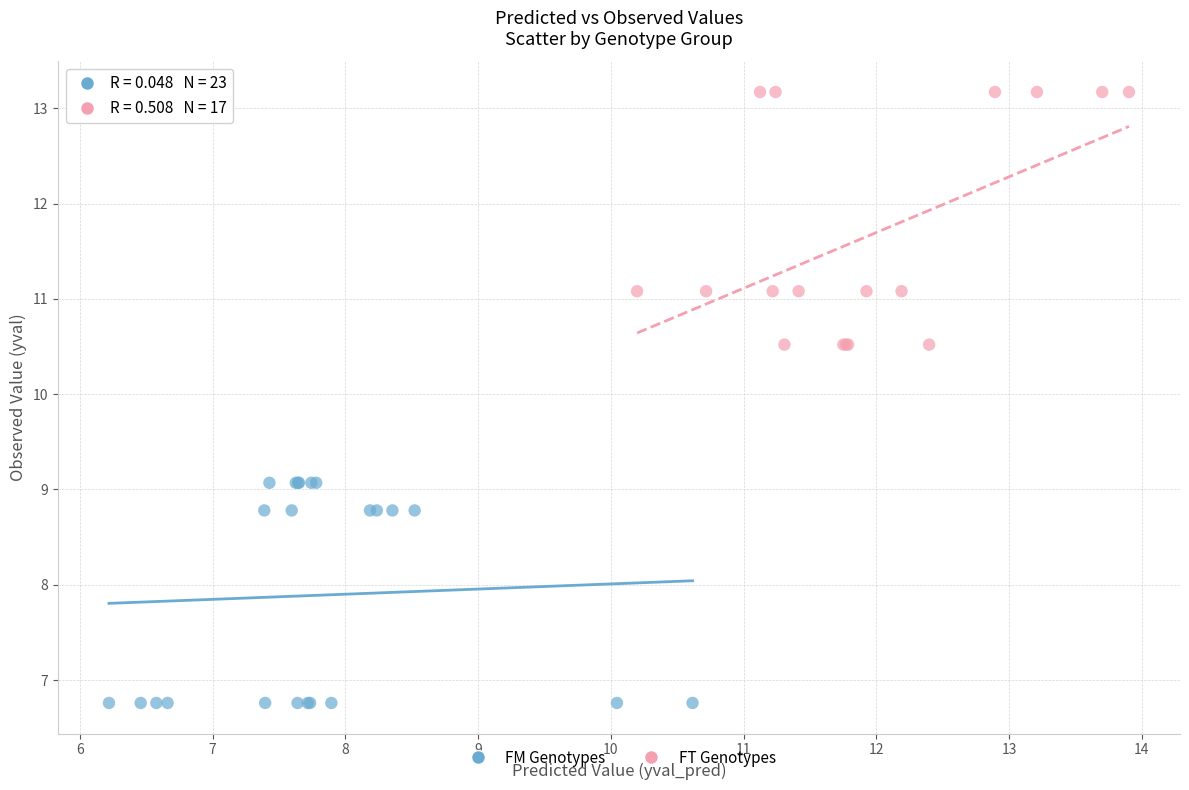

What are all the series names shown in the legend?

FM Genotypes, FT Genotypes